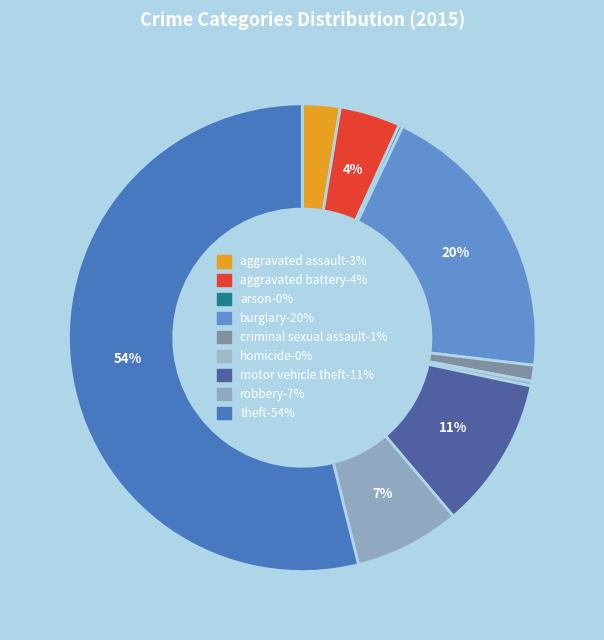

To the nearest percent, what is the average slice percentage?

11%